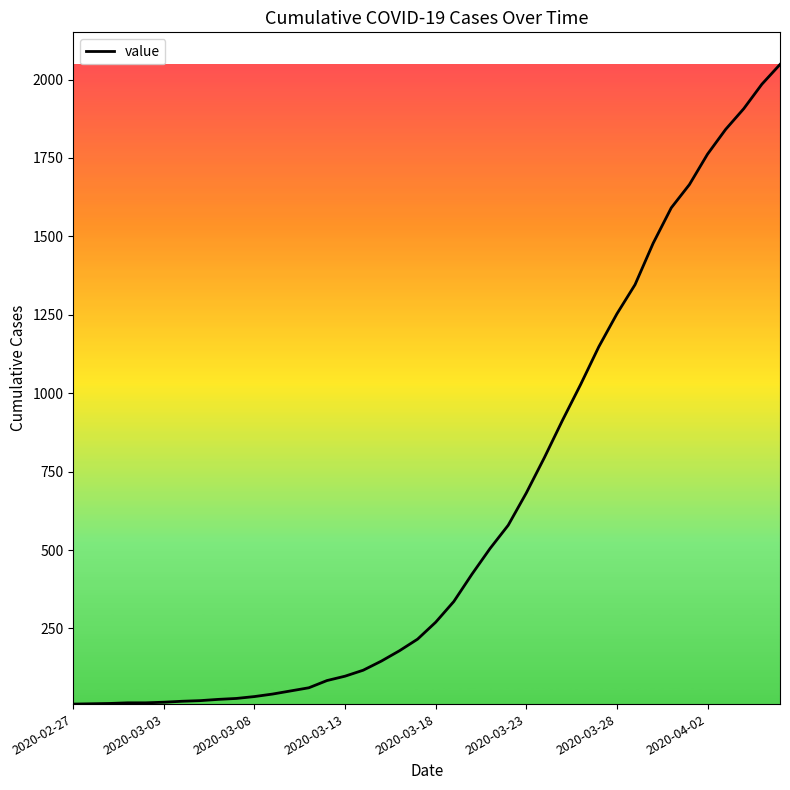

What is the maximum value shown in the chart?

2048